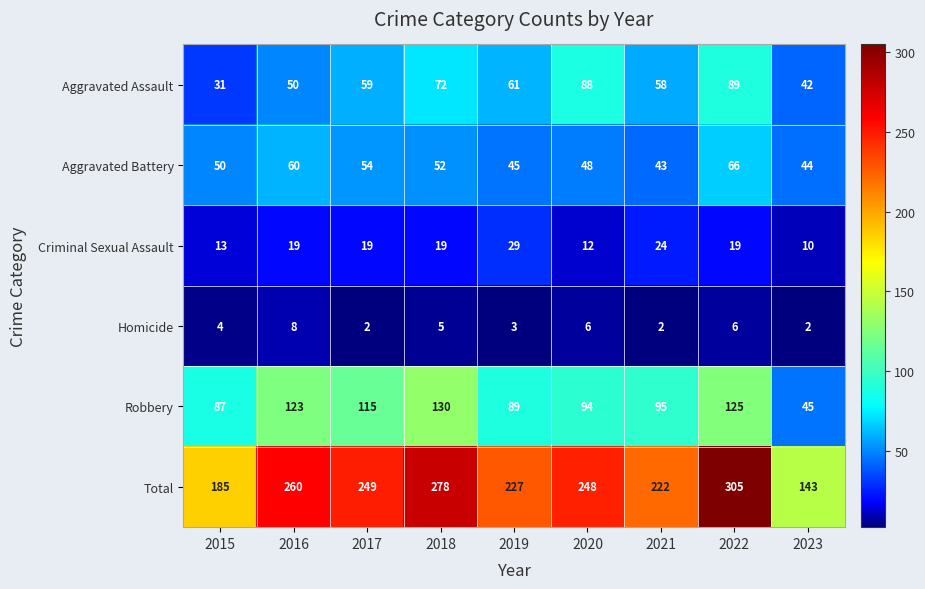

What is the greatest value displayed?

305